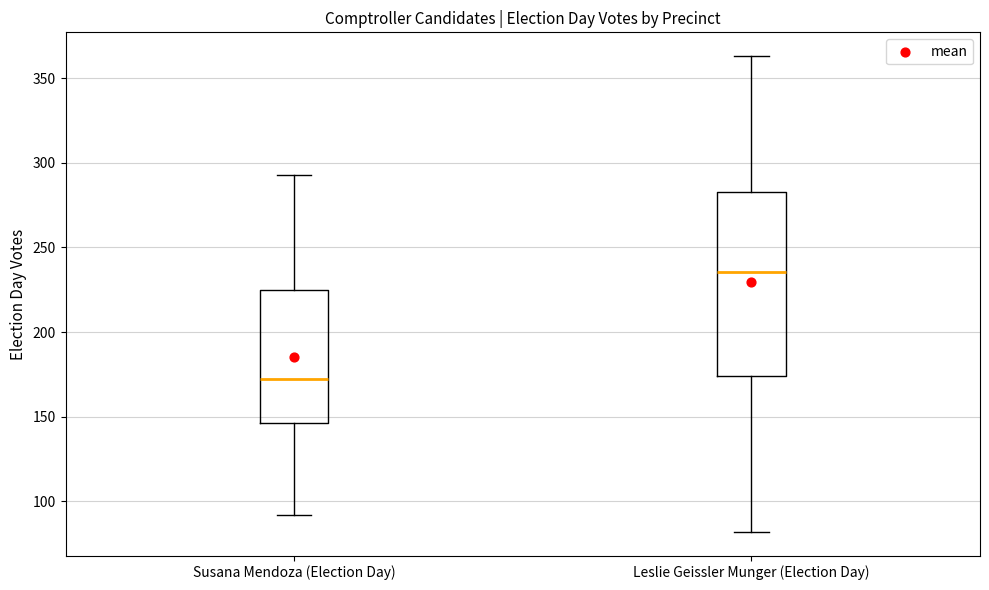

Reading left to right, transcribe this box plot: for each box, give where its median line is, the range the box spans, and where its two whiskers end, as read against the y-axis. The values are not printed on the chart, so give them approximately, as read against the axis.

Susana Mendoza (Election Day): median 175, box 145 to 225, whiskers 90 to 295
Leslie Geissler Munger (Election Day): median 235, box 175 to 285, whiskers 80 to 365